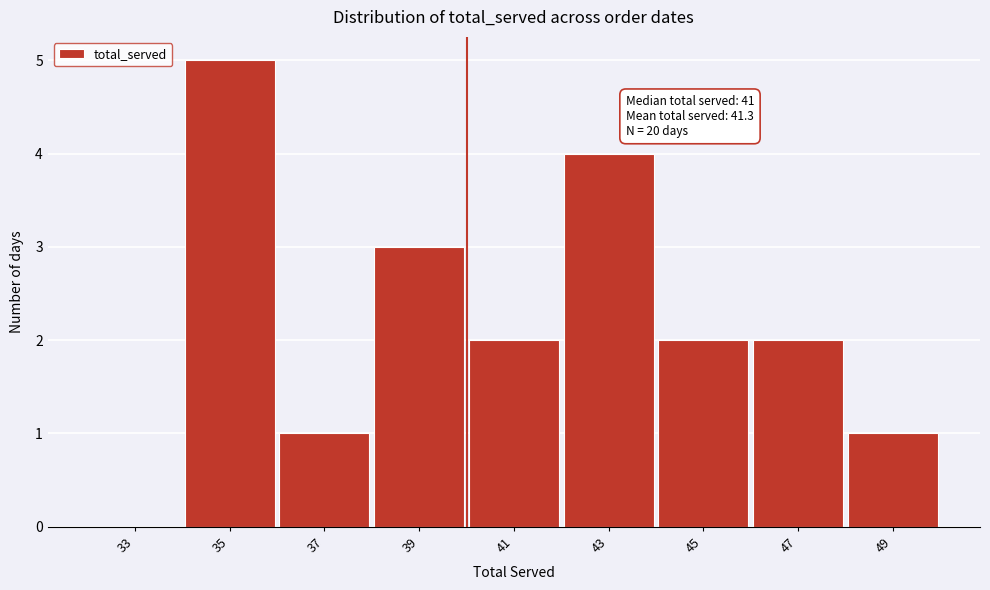

Reading left to right, what are all the values shown in this chart?

33=0	35=5	37=1	39=3	41=2	43=4	45=2	47=2	49=1